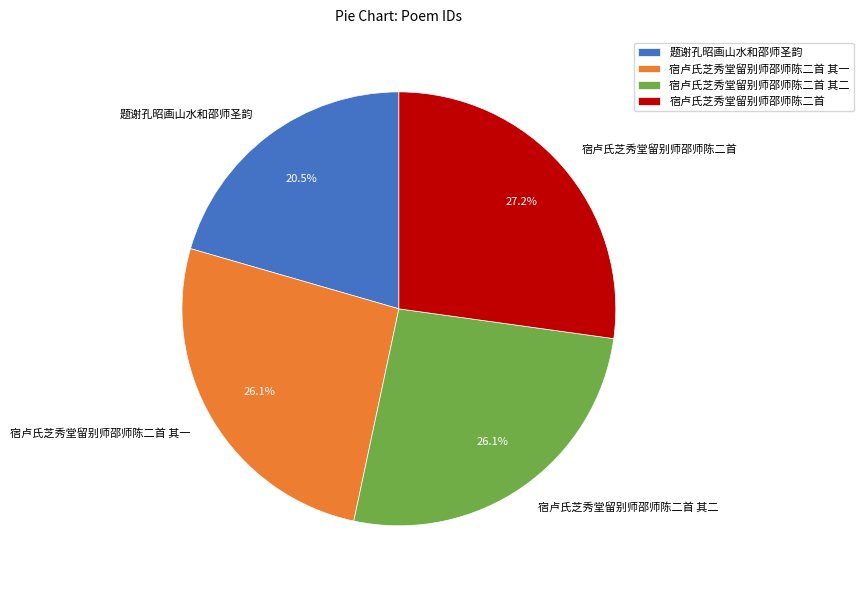

Is it true that 题谢孔昭画山水和邵师圣韵 is 27% of the pie?

False